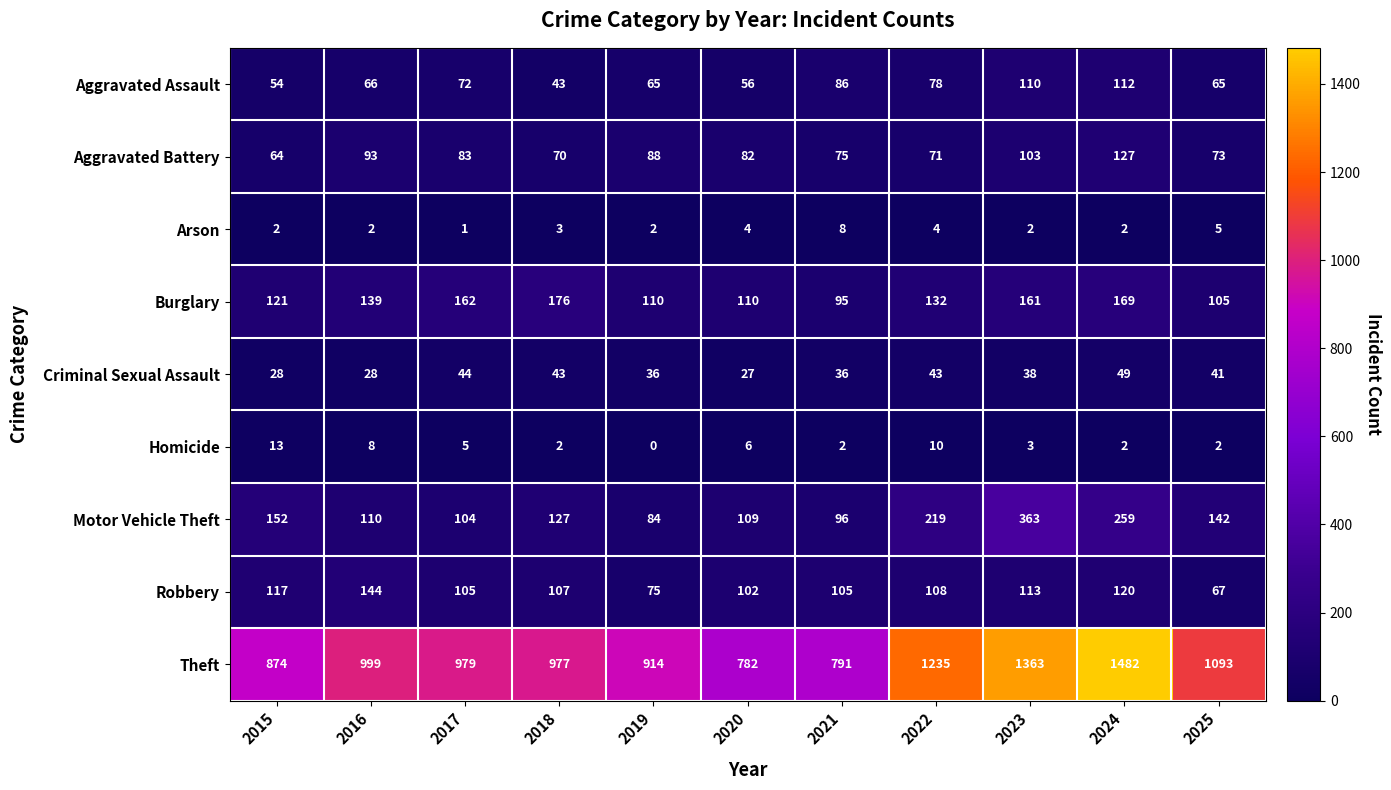

What is the sum of the Criminal Sexual Assault values at 2022 and 2017?

87